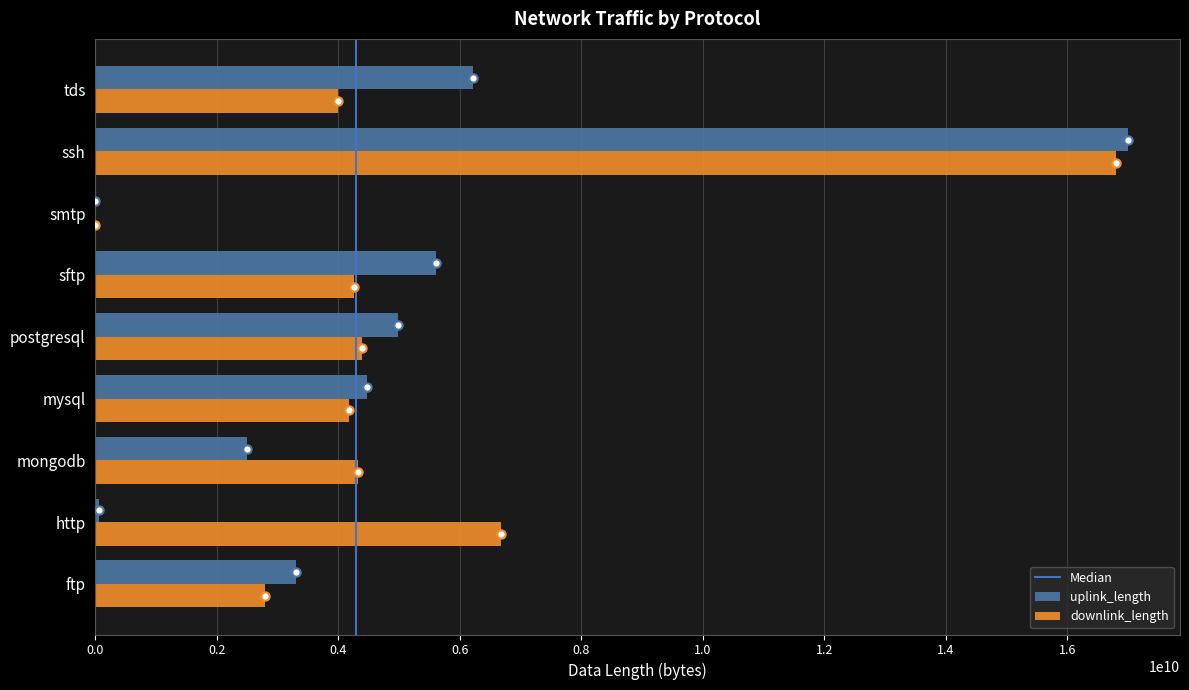

Which series changed the most between ftp and tds?

uplink_length